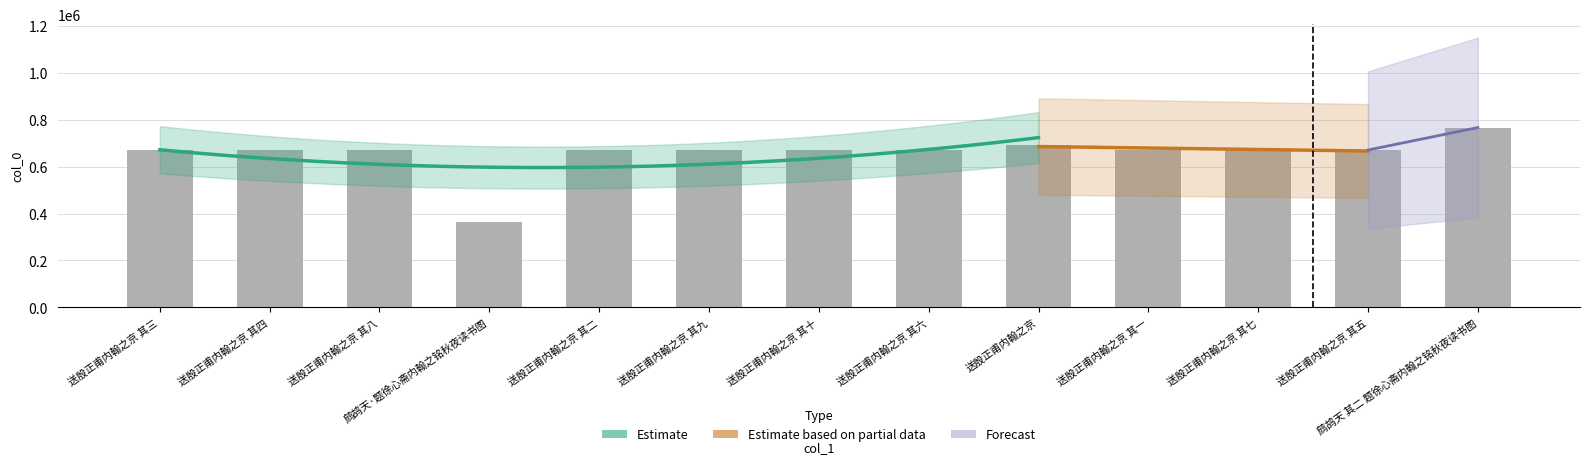

What is the sum of all values?

8533931